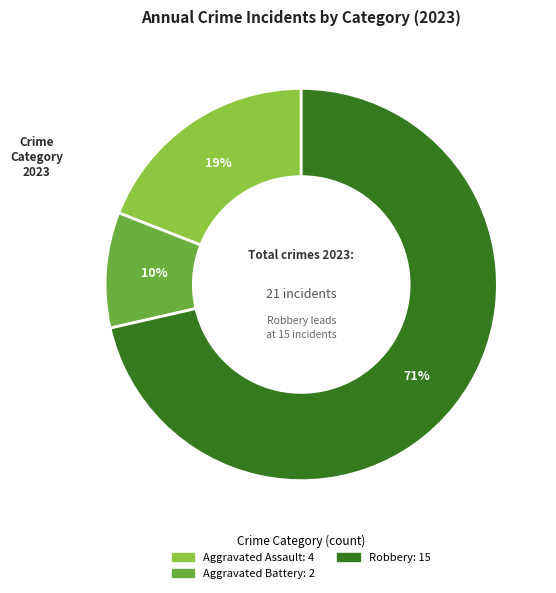

Is there a majority slice in this chart?

Yes